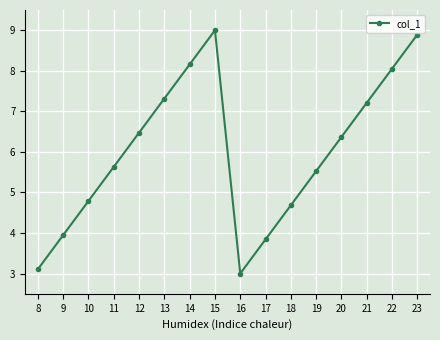

Approximately how many times larger is the value at 20 compared to 12?

1.0